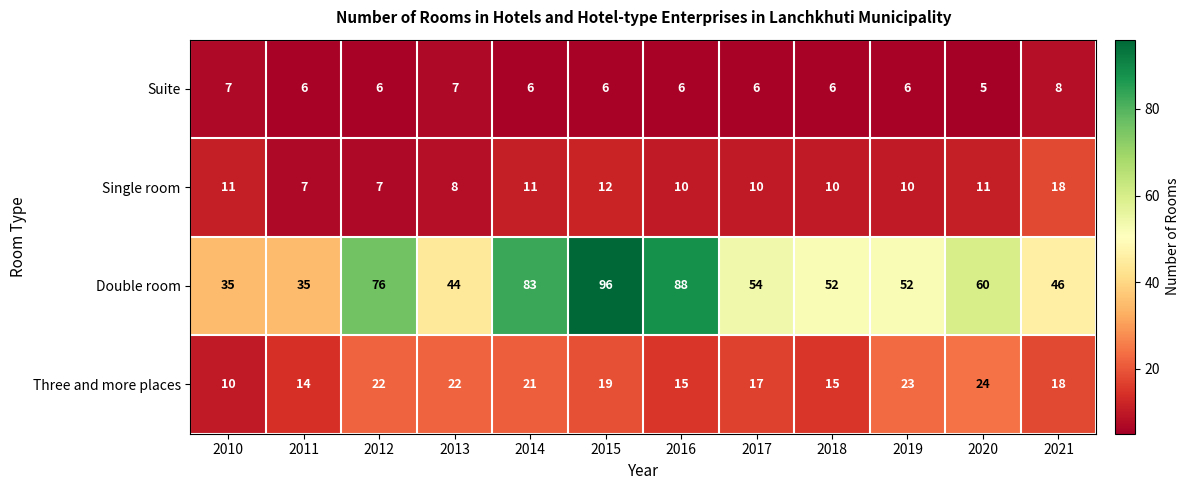

What is the minimum value for Three and more places?

10